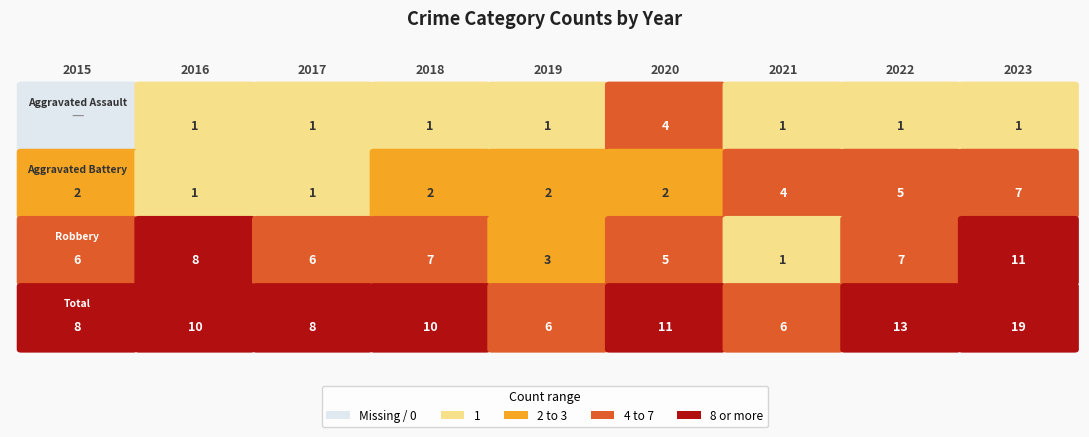

Which label corresponds to the largest value in the chart?

2023